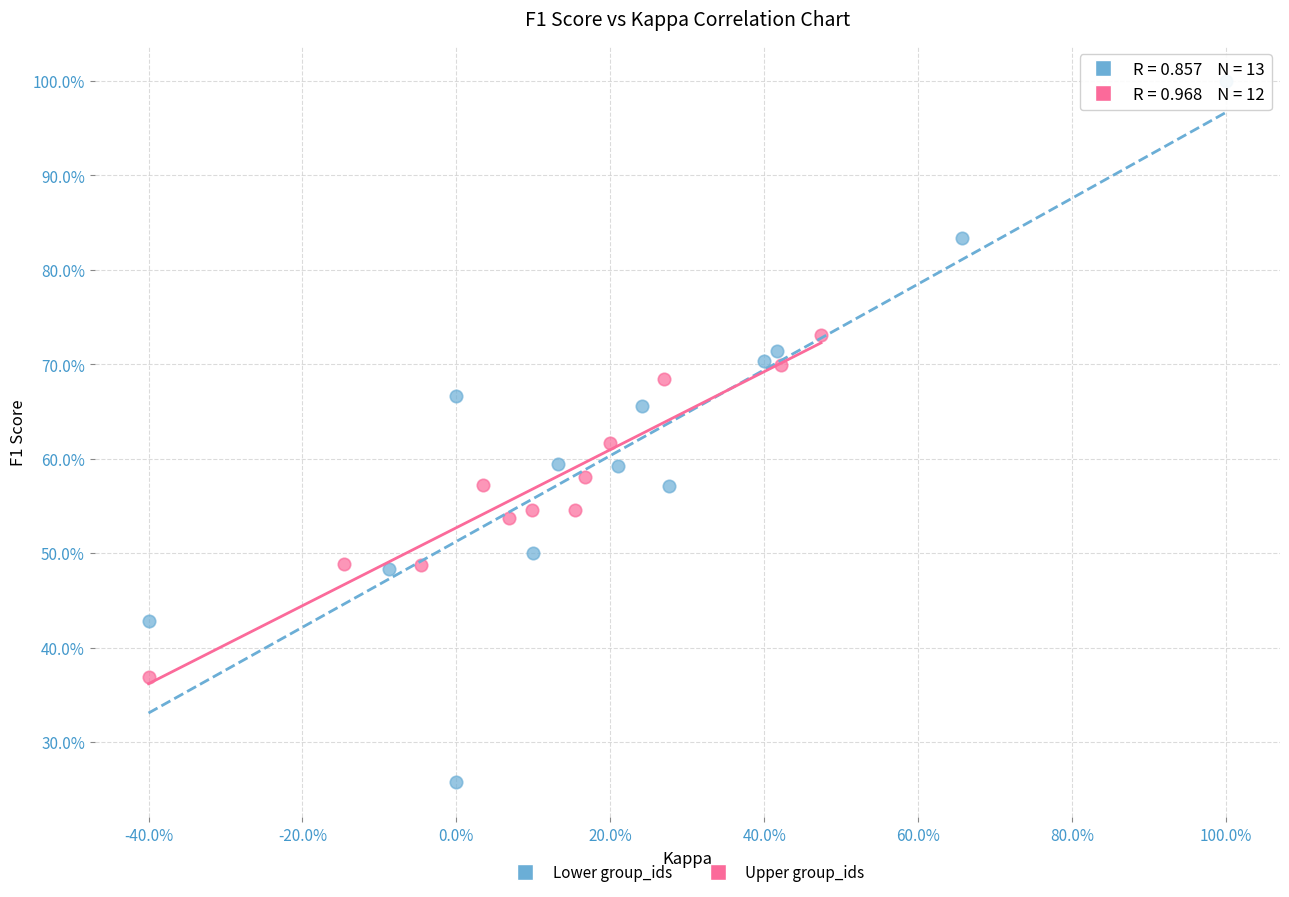

Which series contains the lowest Y value?

Lower group_ids